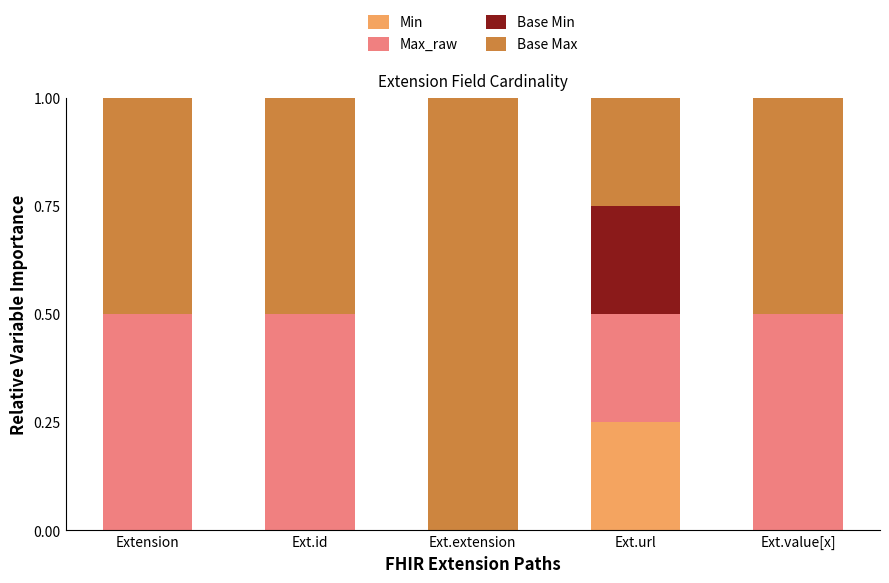

What is the total value across all series at Ext.id?

1.0